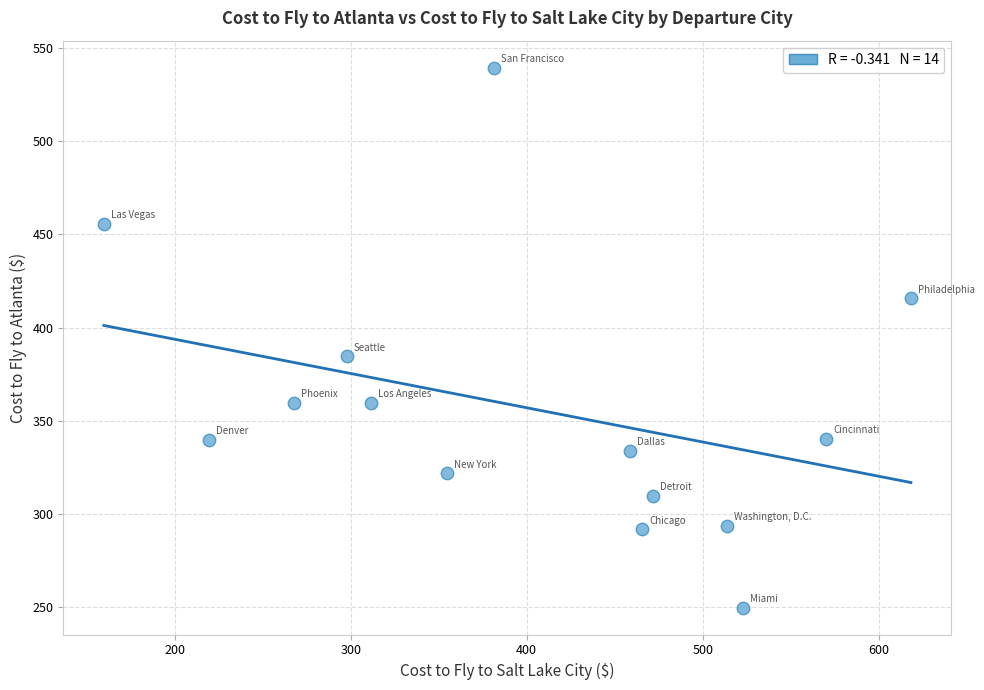

What is the range of X values (max minus min)?

458.8